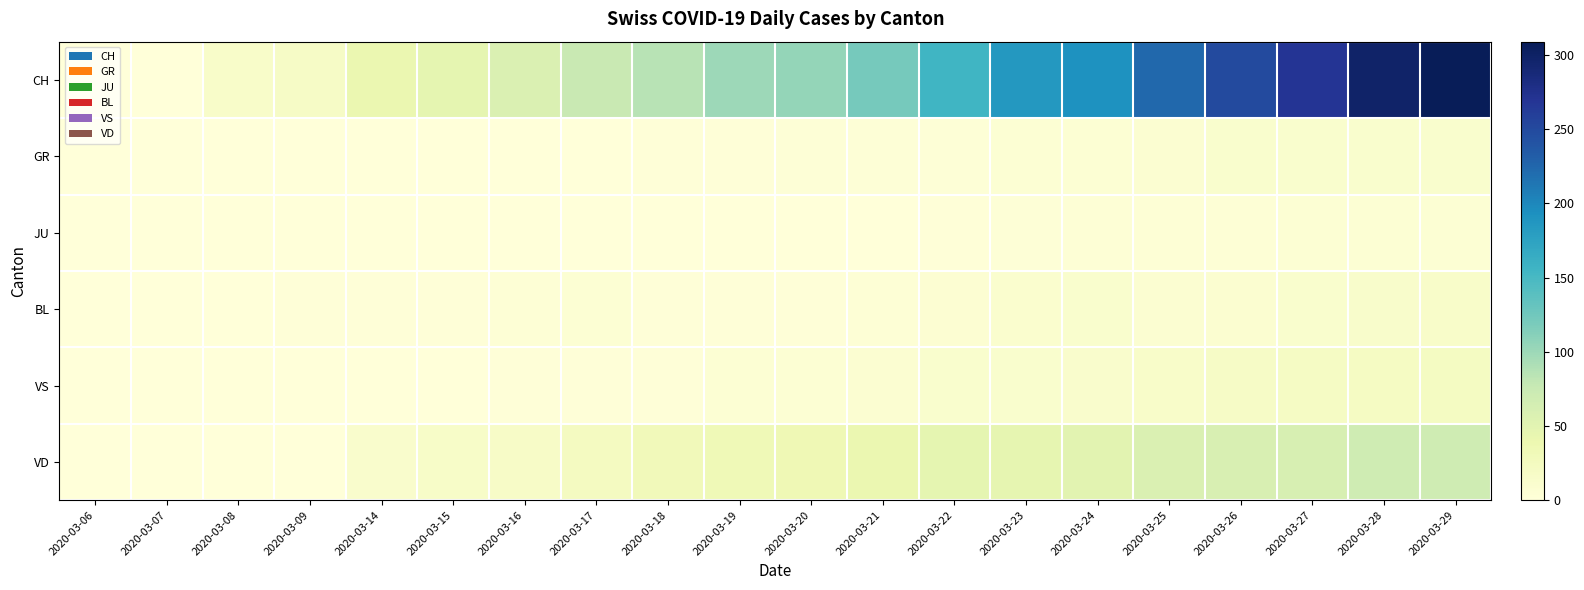

Which series has the widest spread of values?

CH